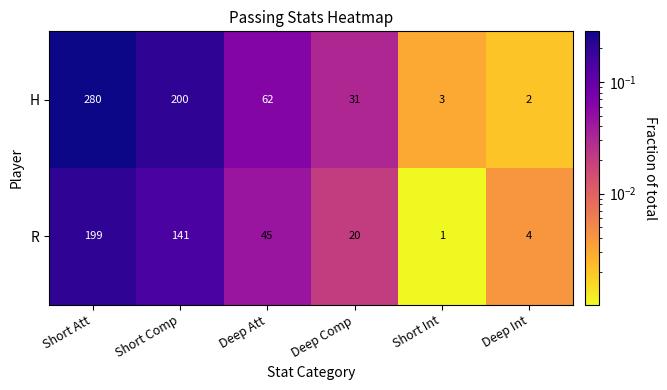

List the series in order of their overall mean, highest first.

H, R